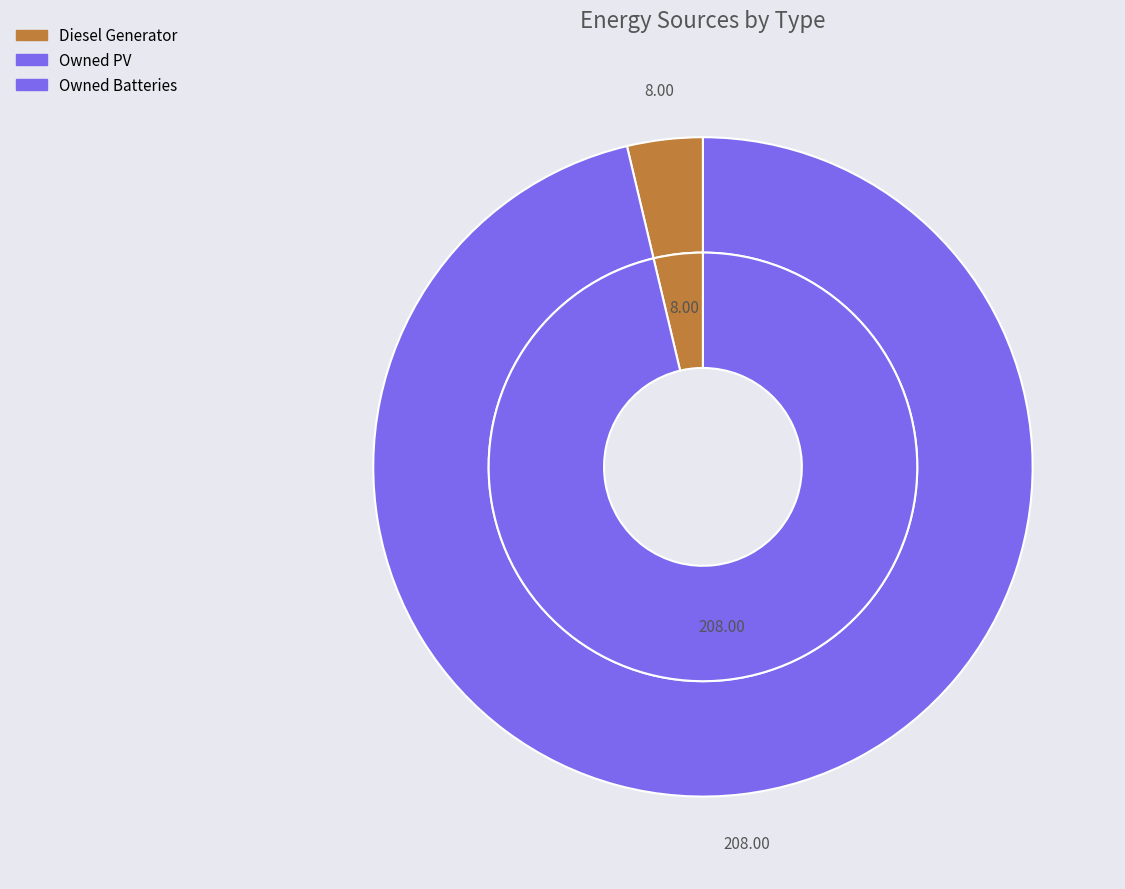

To the nearest percent, what is the average slice percentage?

33%